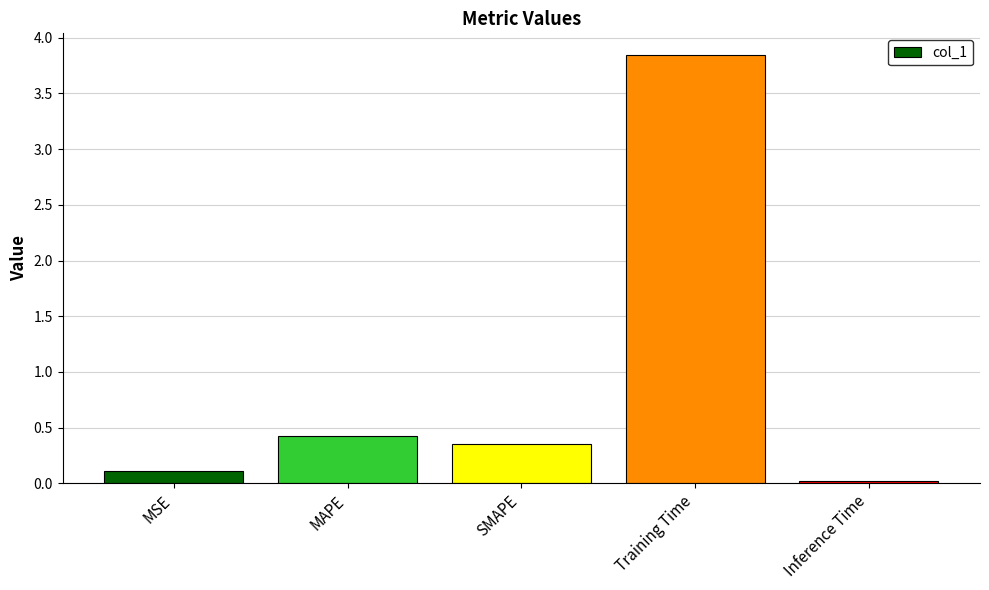

Which category has the highest value across all series?

Training Time